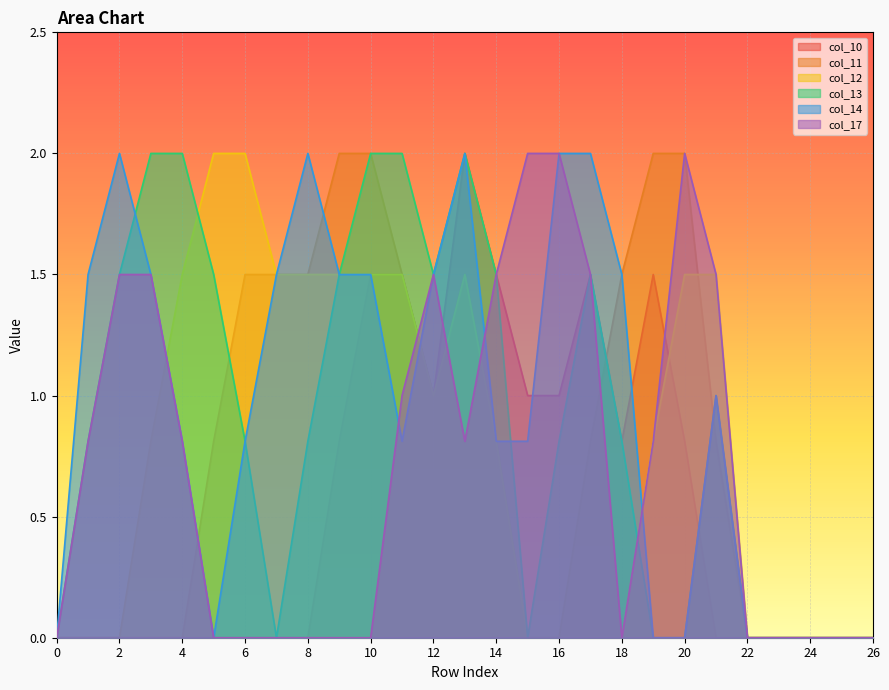

Which series ends up on top after the final intersection of col_17 and col_11?

col_11